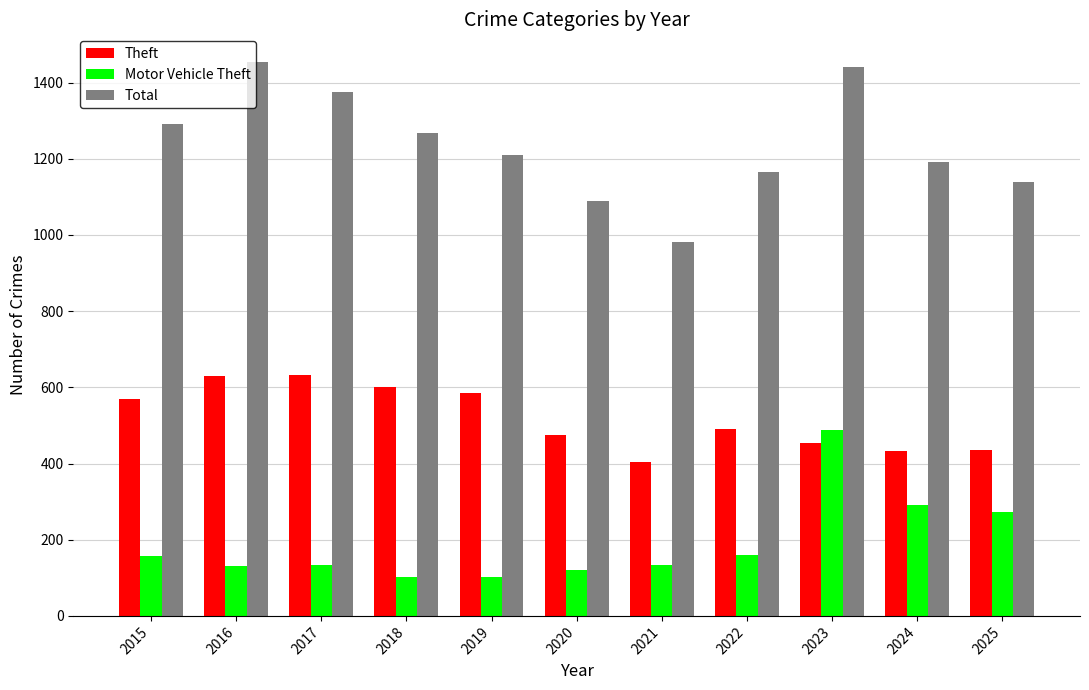

Is the value of Theft at 2016 greater than the value of Total at 2020?

No